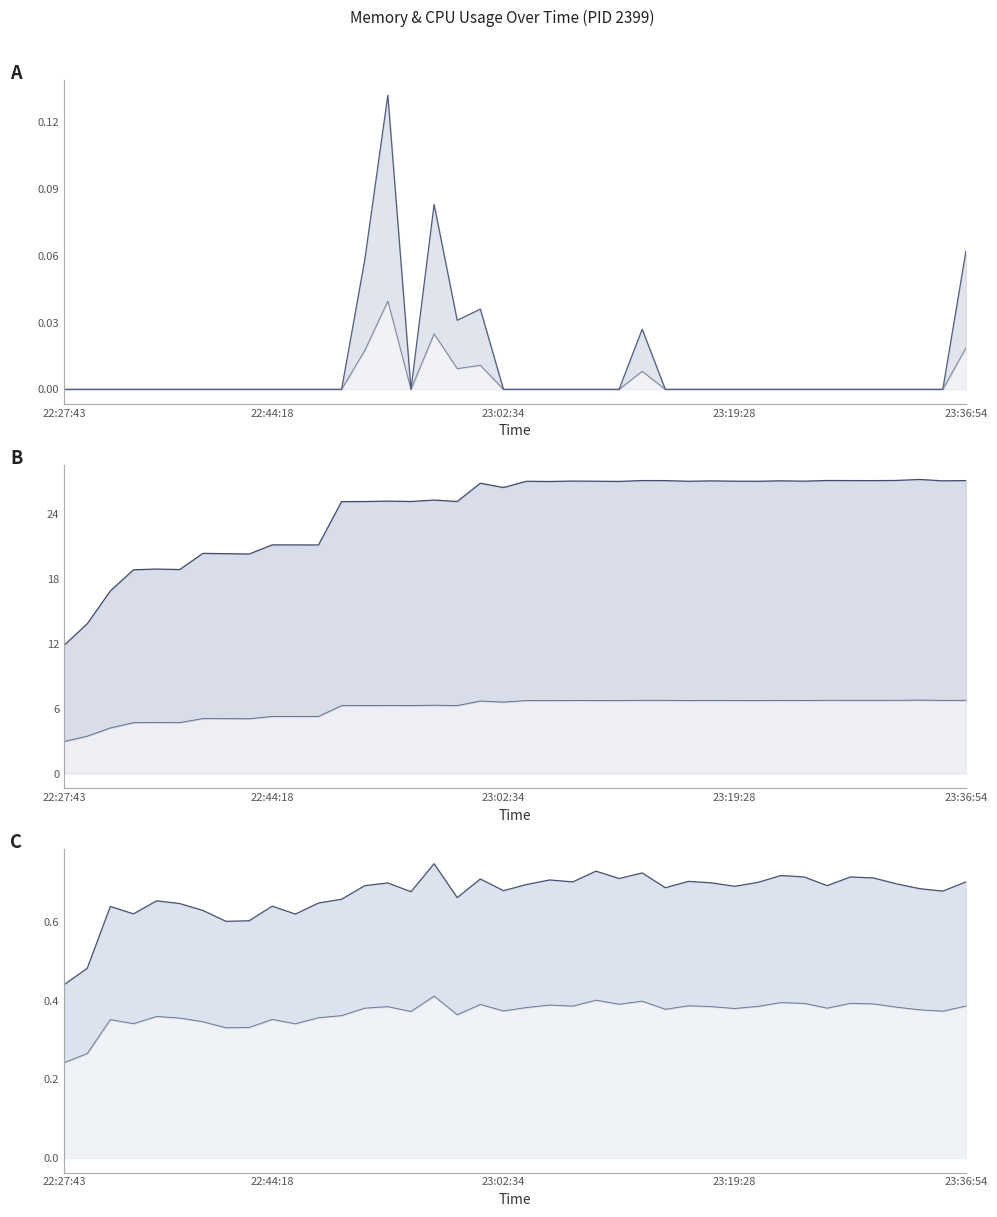

In CPU upper, how many points are lower than both neighbors (excluding endpoints)?

2